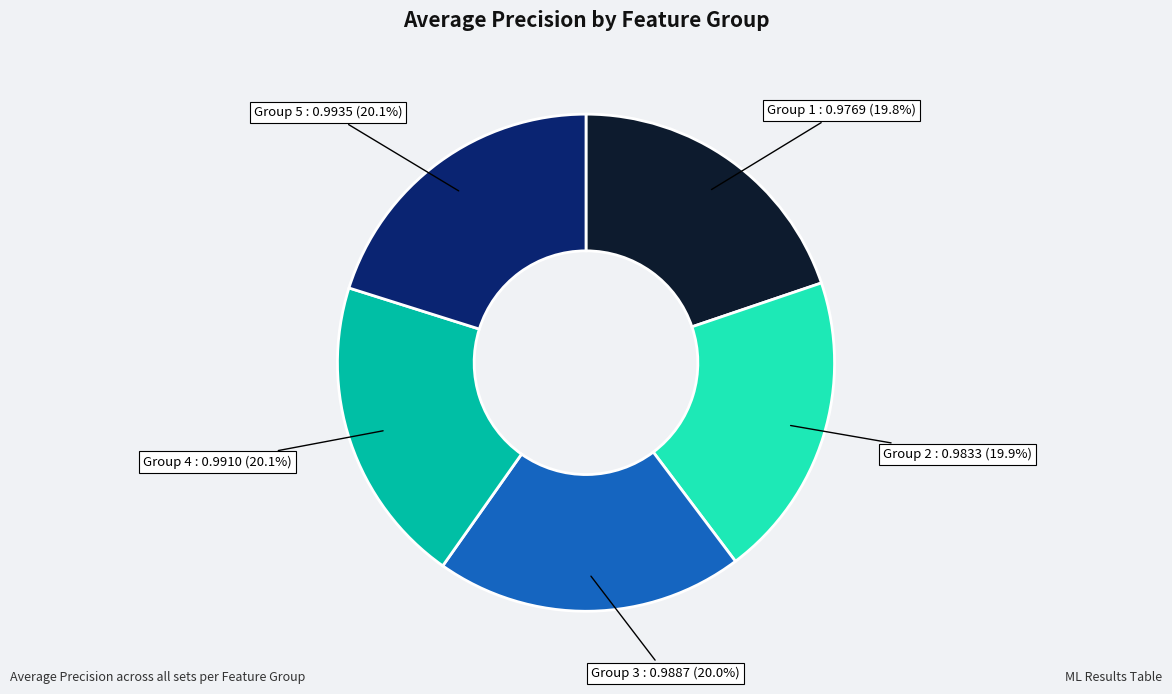

Is there any slice that represents more than half of the pie?

No